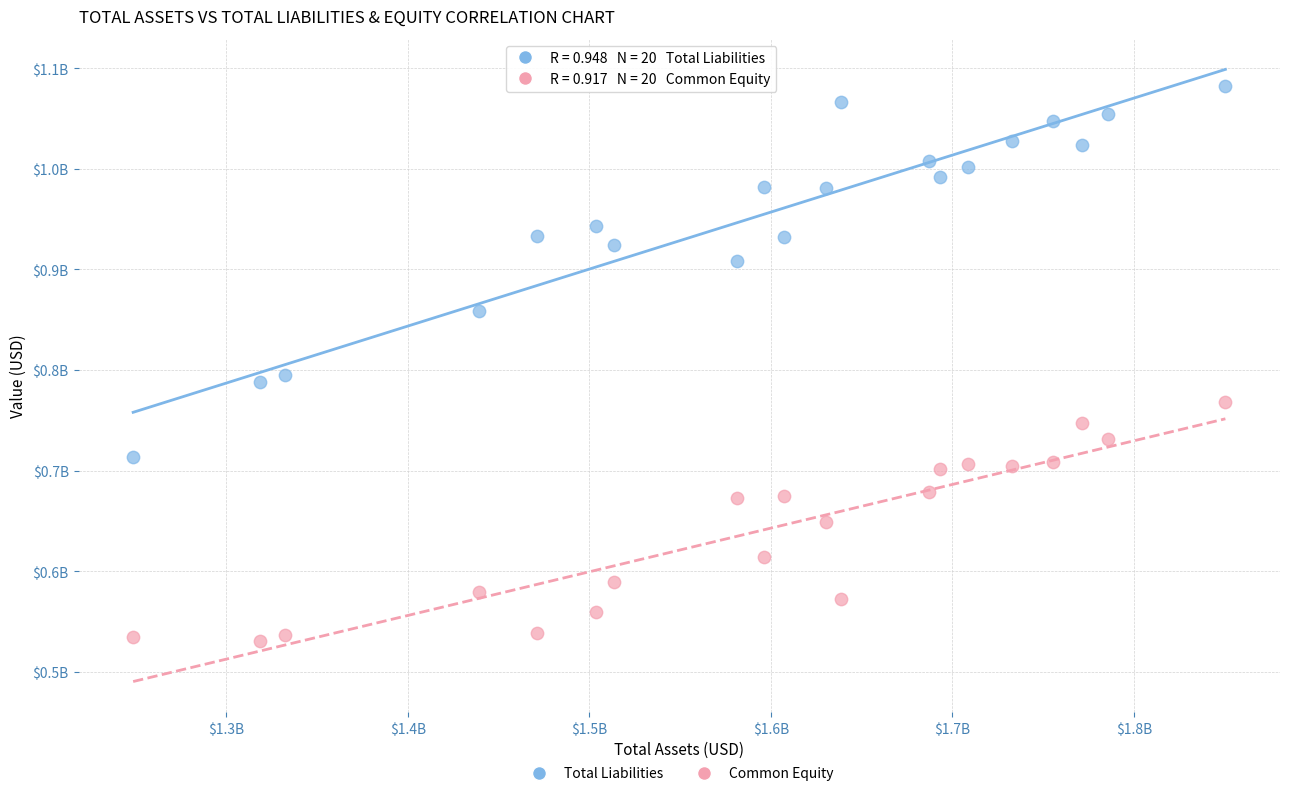

Which series reaches the maximum Y coordinate?

Total Liabilities